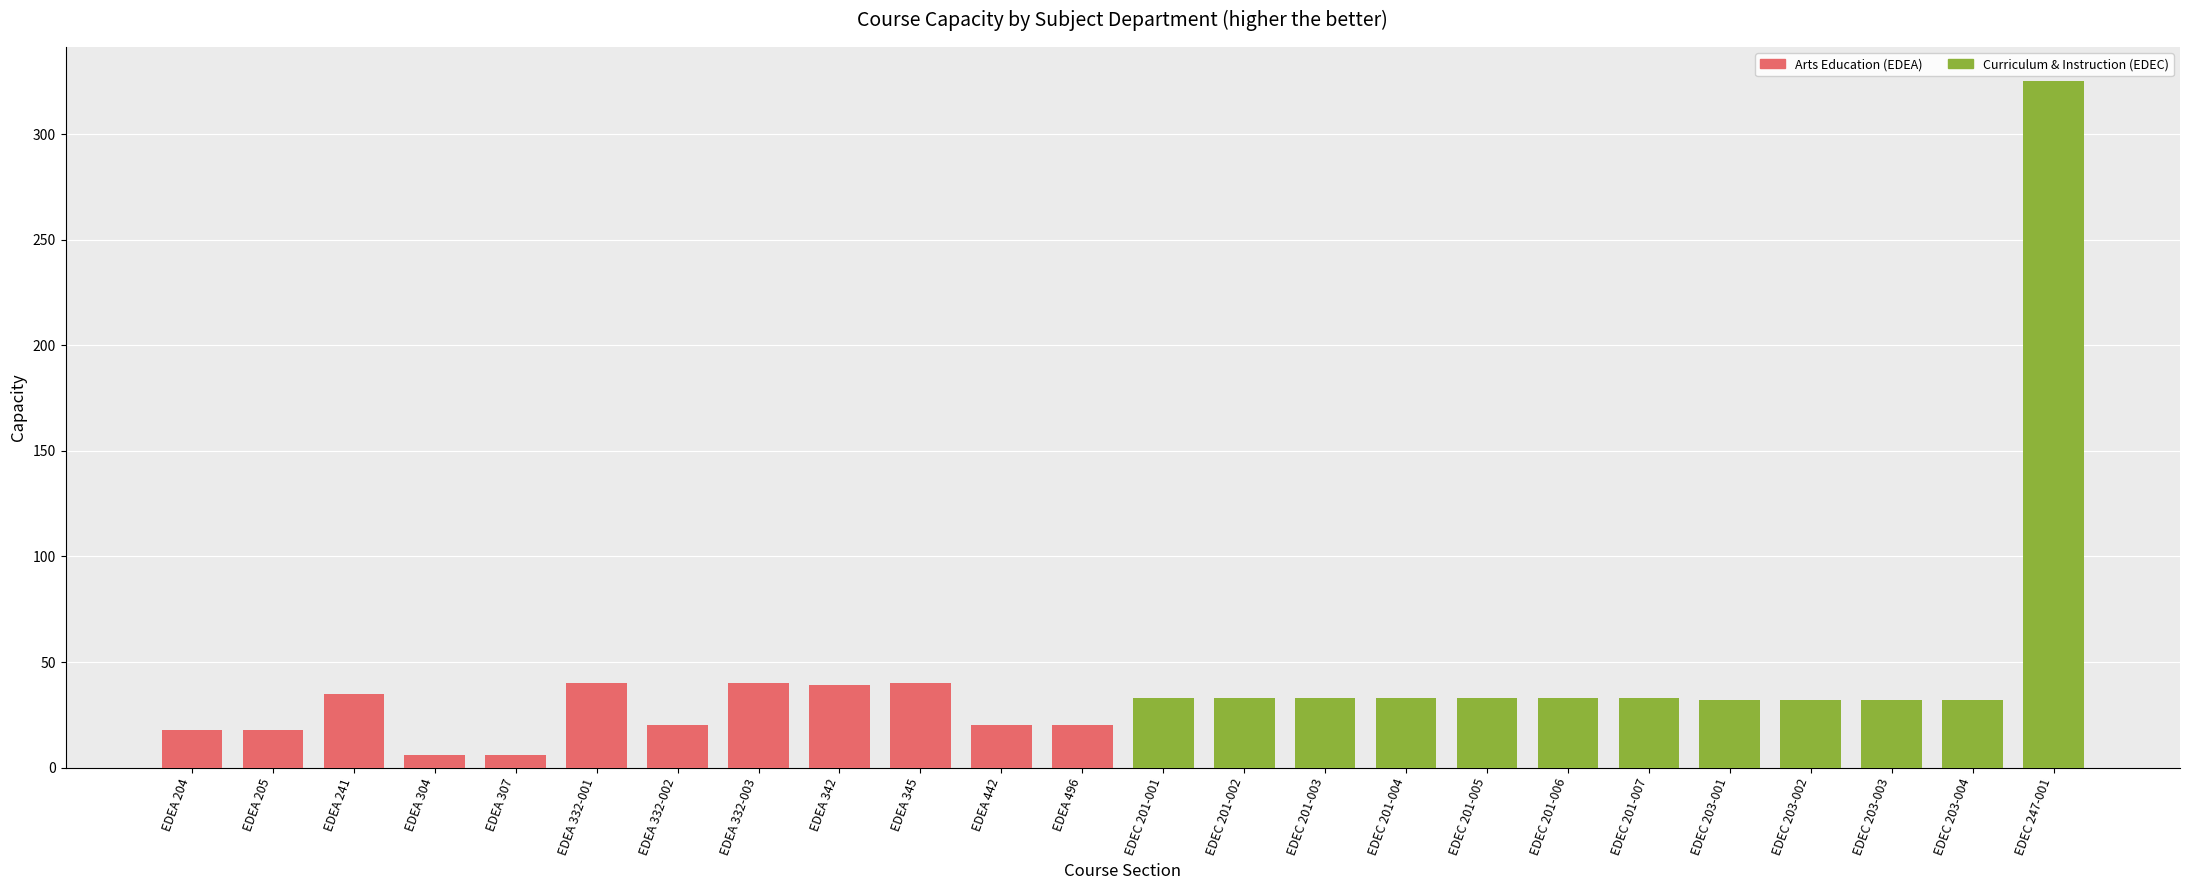

At which category does the chart reach its peak across all series?

EDEC 247-001